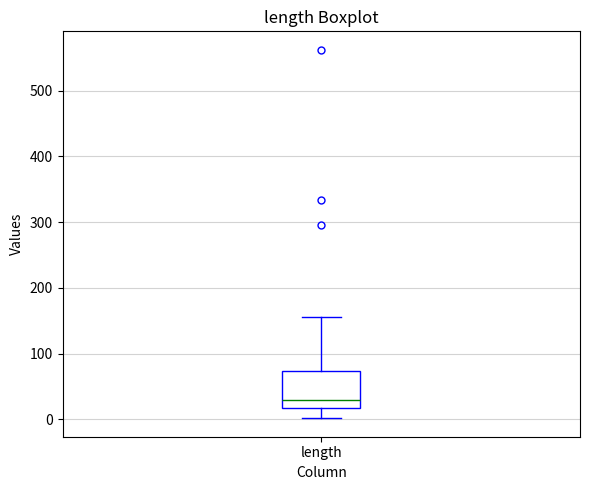

Where does the lower whisker of the box for length end on the y-axis? The values are not printed on the chart, so give them approximately, as read against the axis.

0